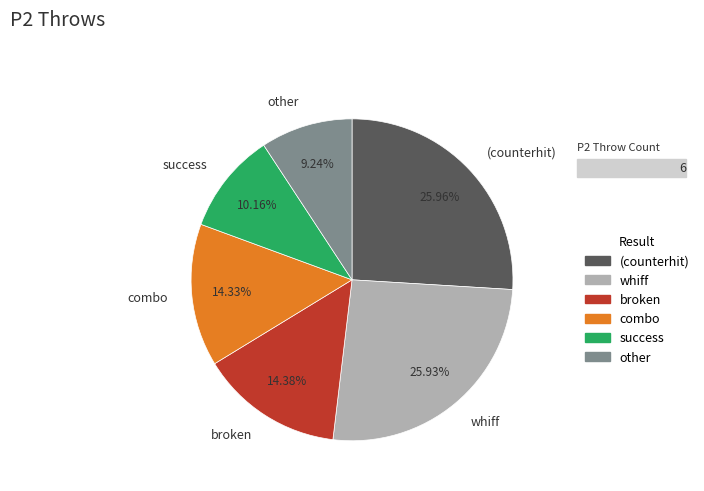

Do combo and whiff together represent more than half of the pie?

No